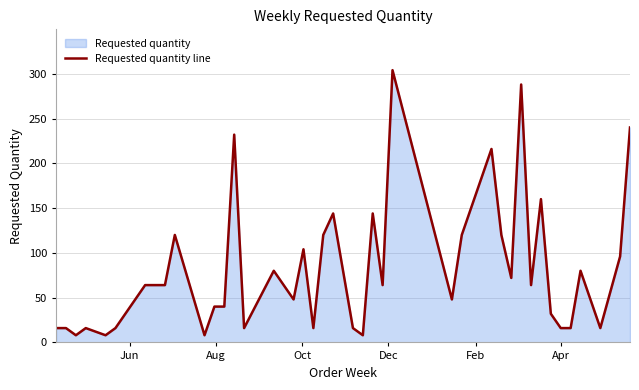

What is the difference between the maximum and minimum values?

296